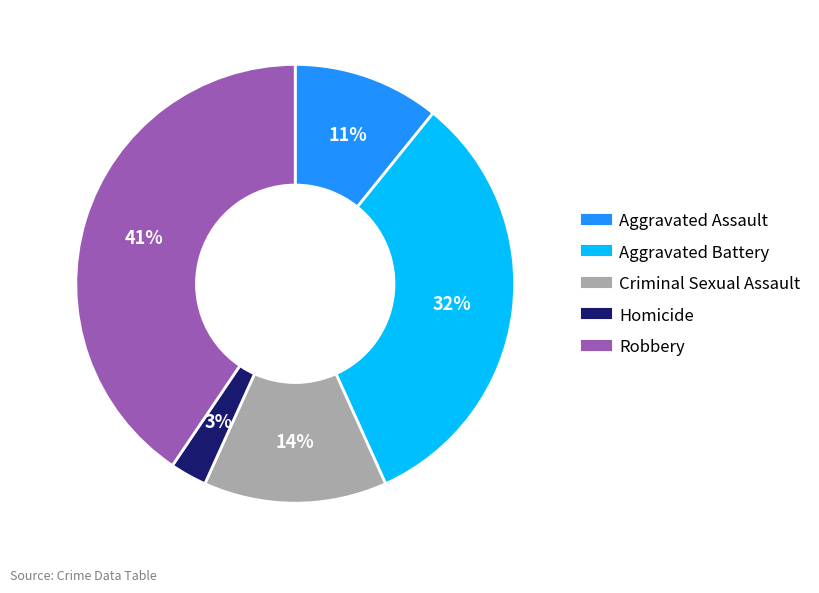

Is the sum of Robbery and Aggravated Battery greater than half?

Yes